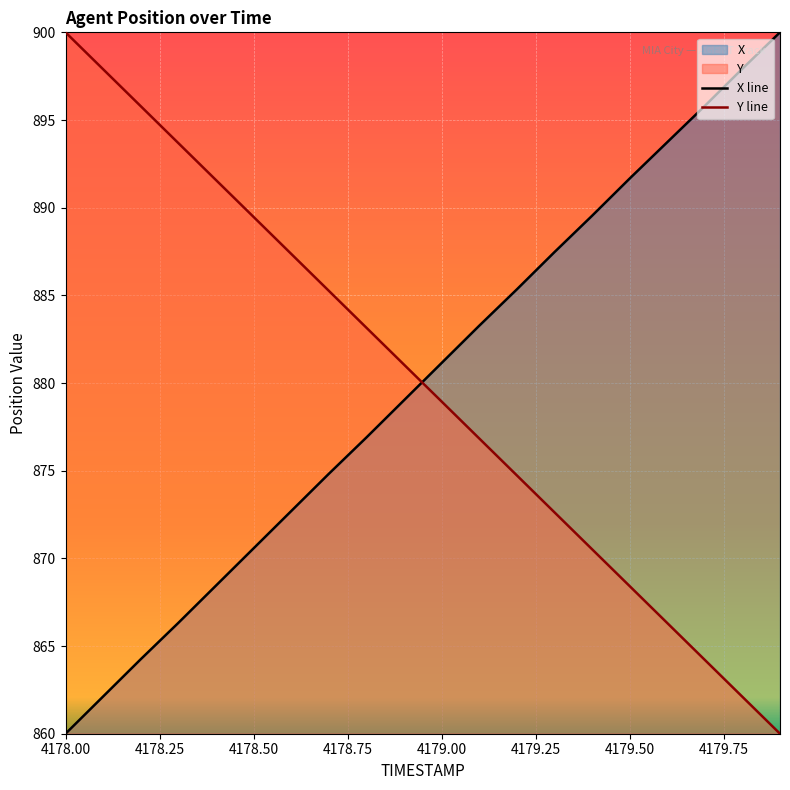

Which label corresponds to the smallest value in the chart?

4178.0